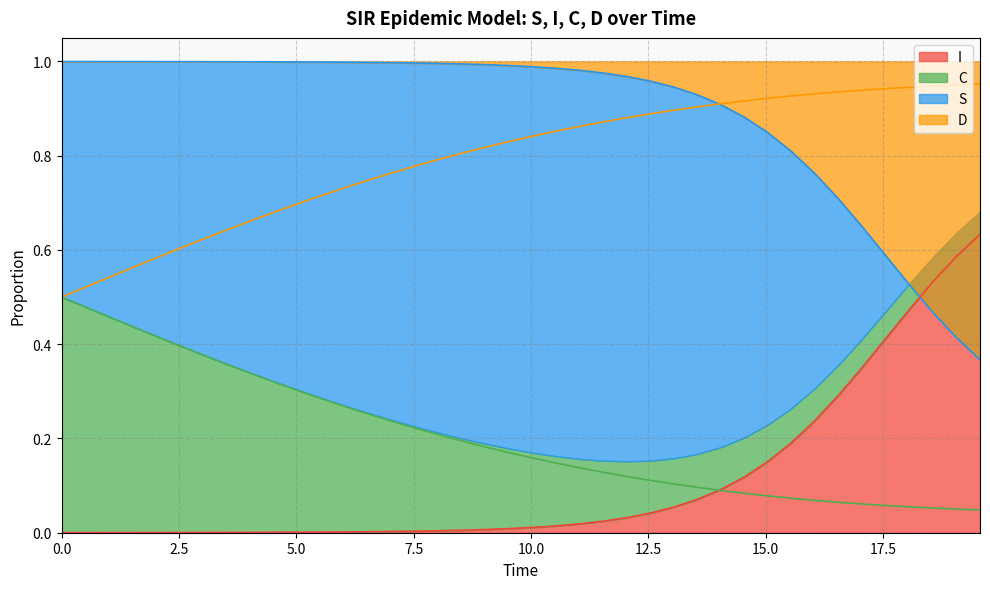

How many intersections are there between C and I?

1